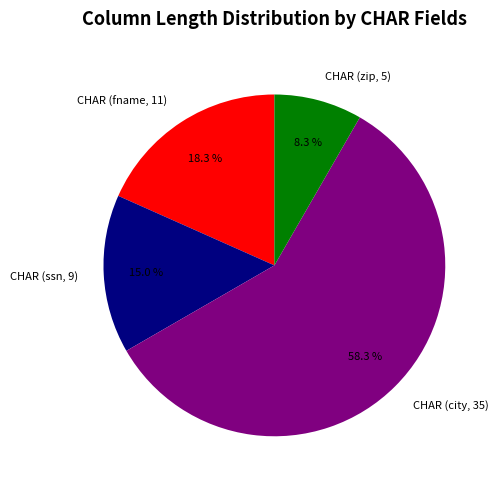

To the nearest percent, what portion does CHAR (city, 35) represent?

58%